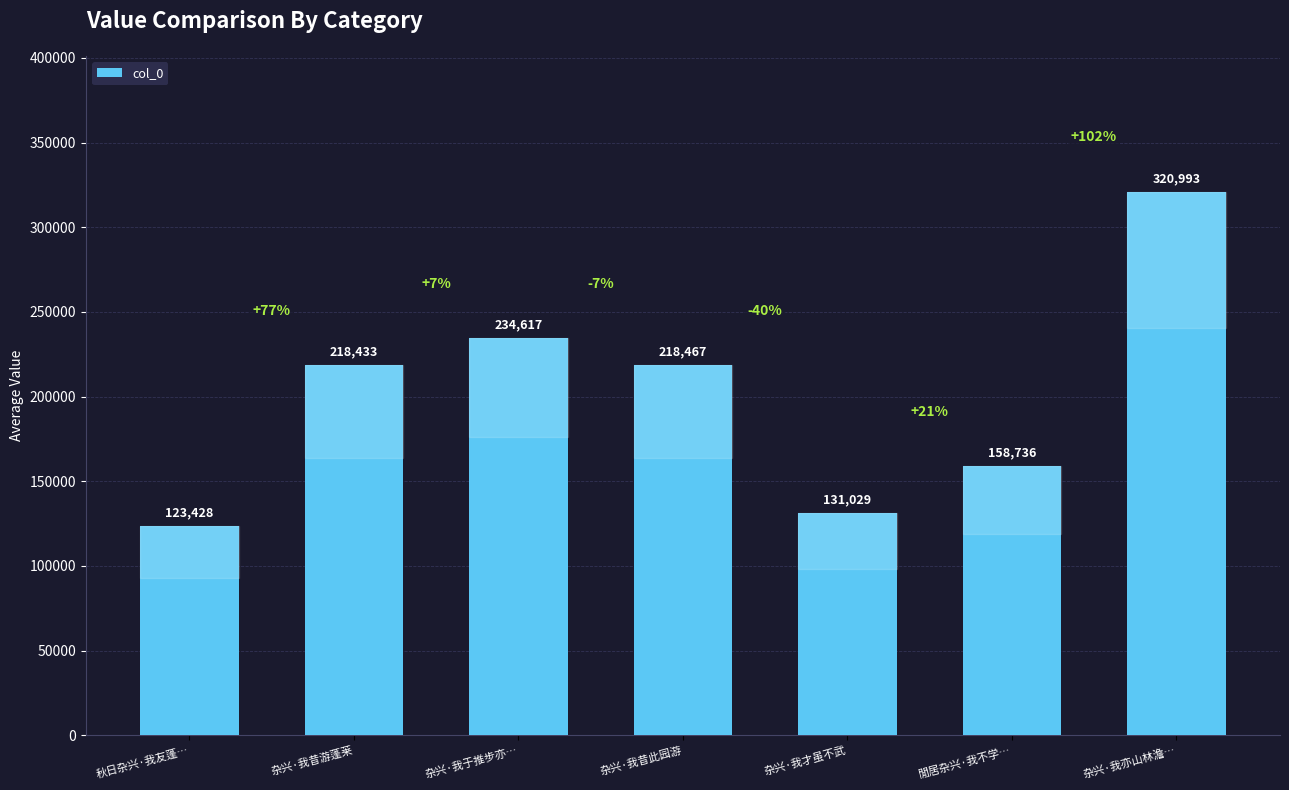

What is the greatest value displayed?

320993